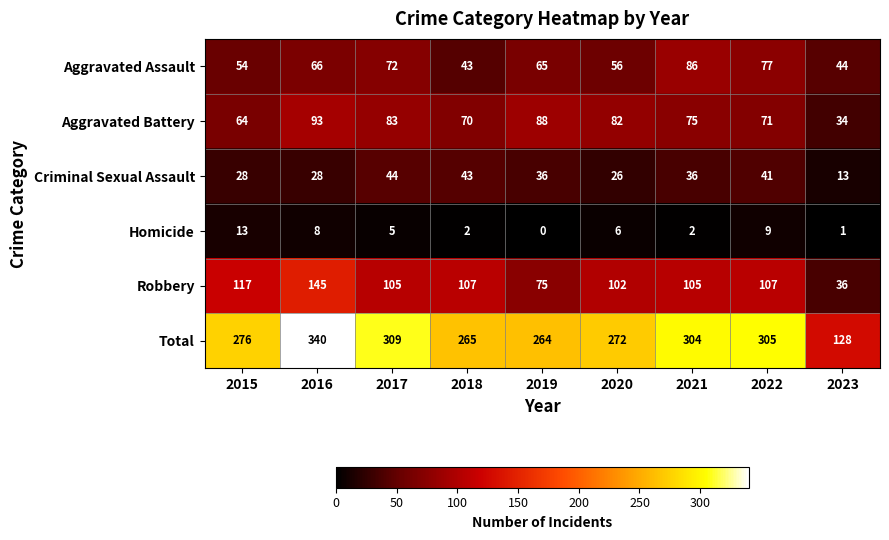

Which category has the highest value across all series?

2016